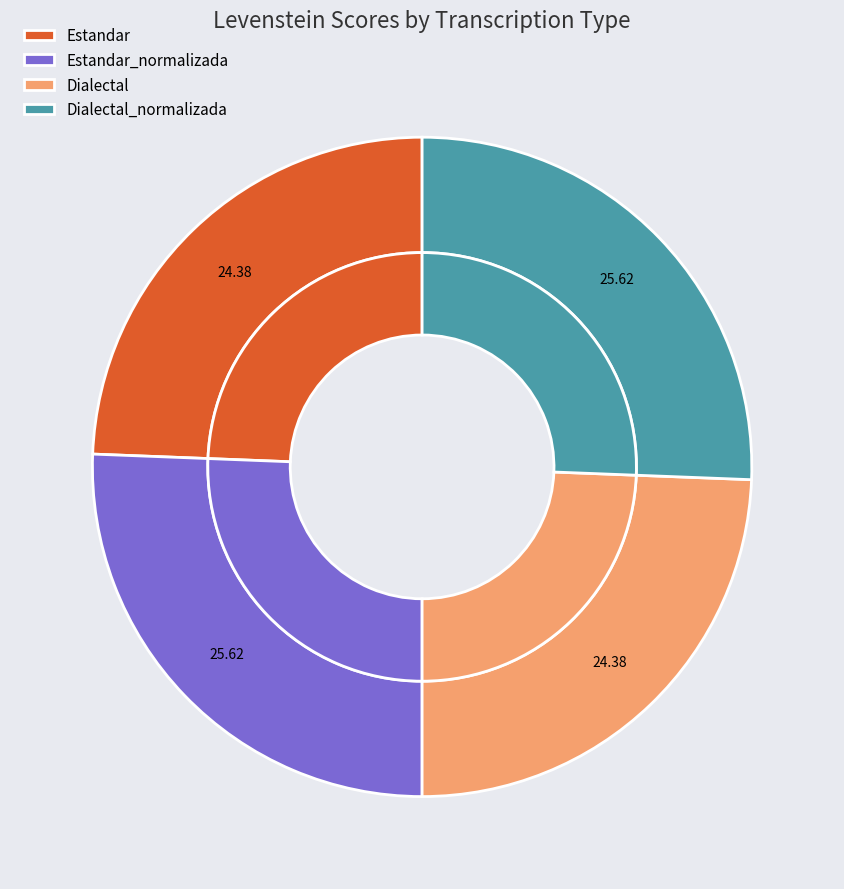

What percentage is NOT represented by Estandar?

75.6%